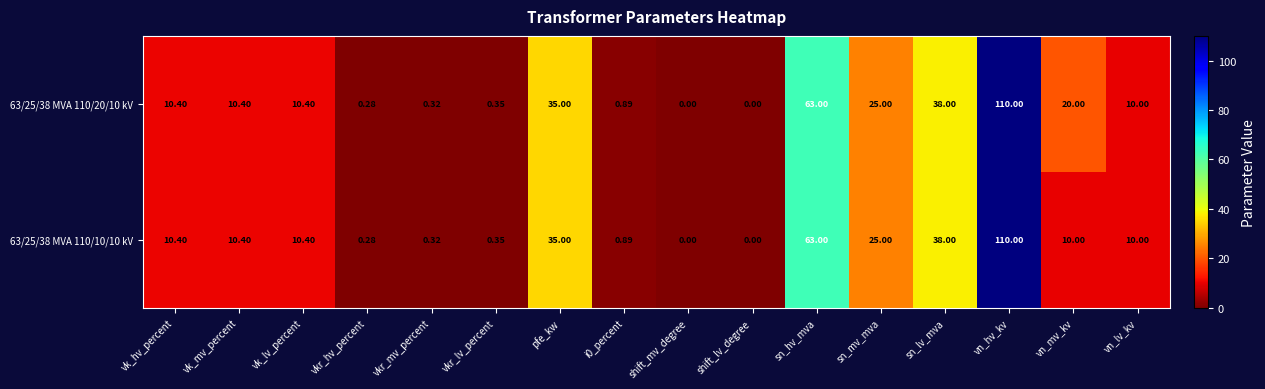

At which category does the chart reach its peak across all series?

vn_hv_kv